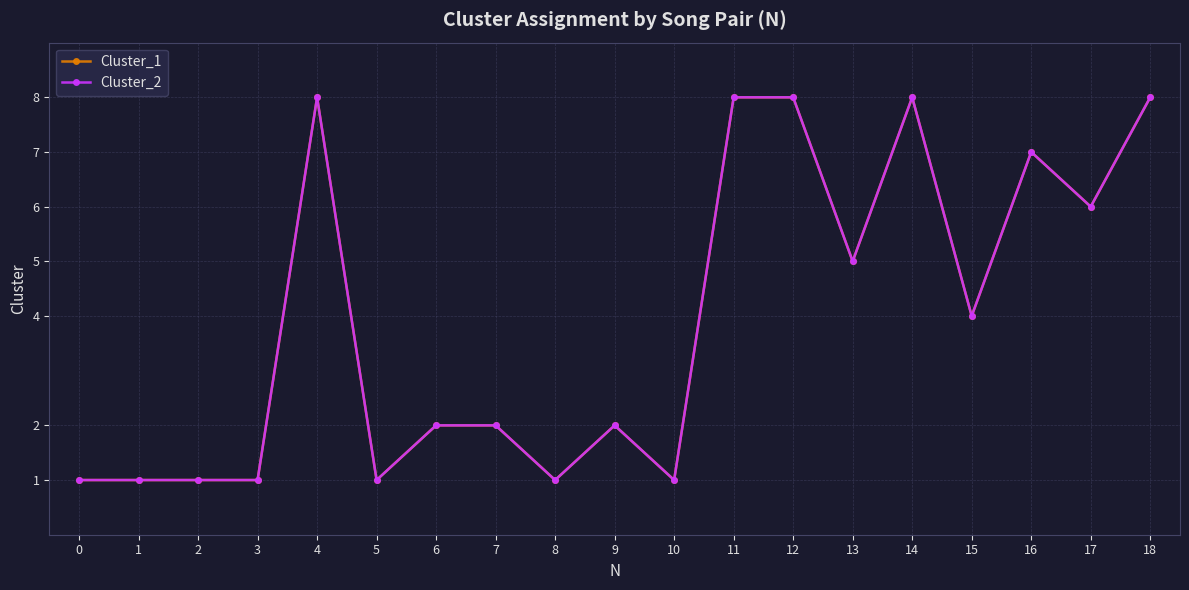

Is this an area chart (filled region under the line)?

No